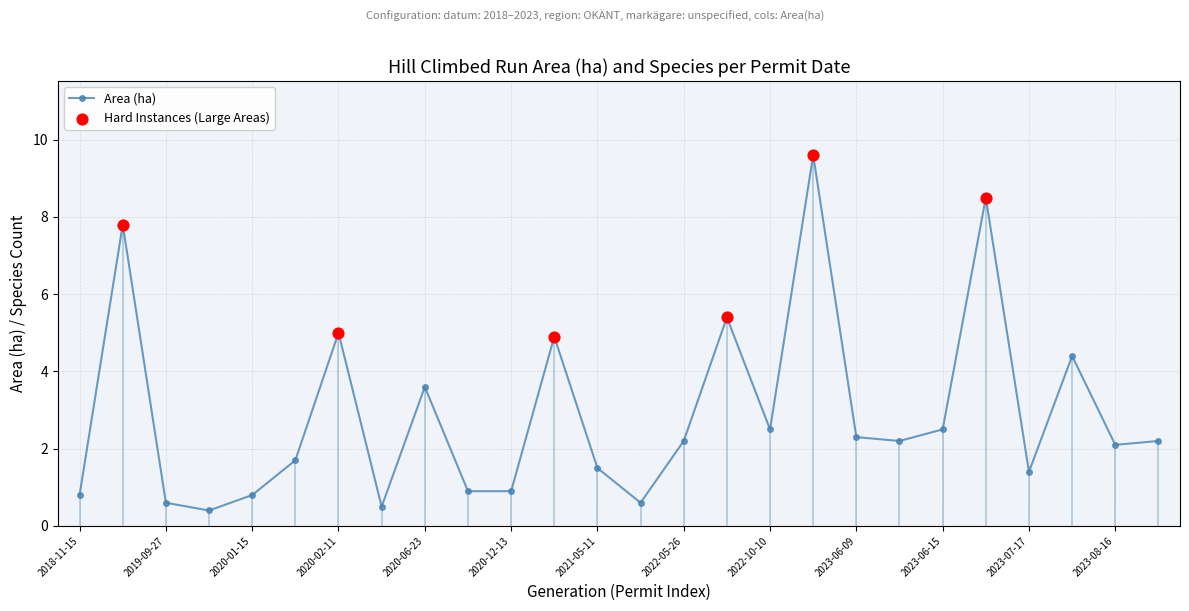

What is the value of the 6th point from the left?

1.7